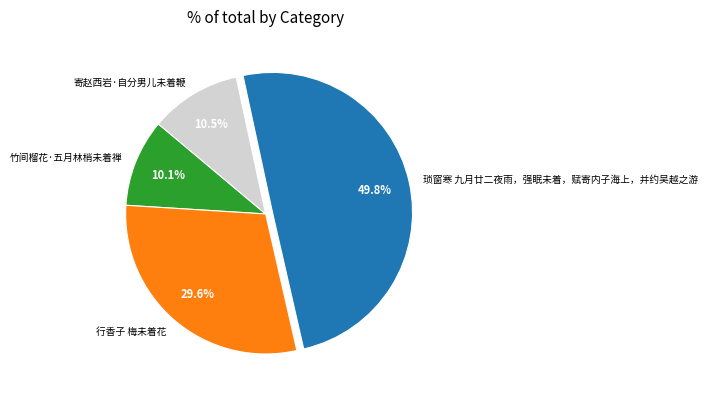

True or false: 竹间榴花·五月林梢未着禅 accounts for 10% of the total.

True